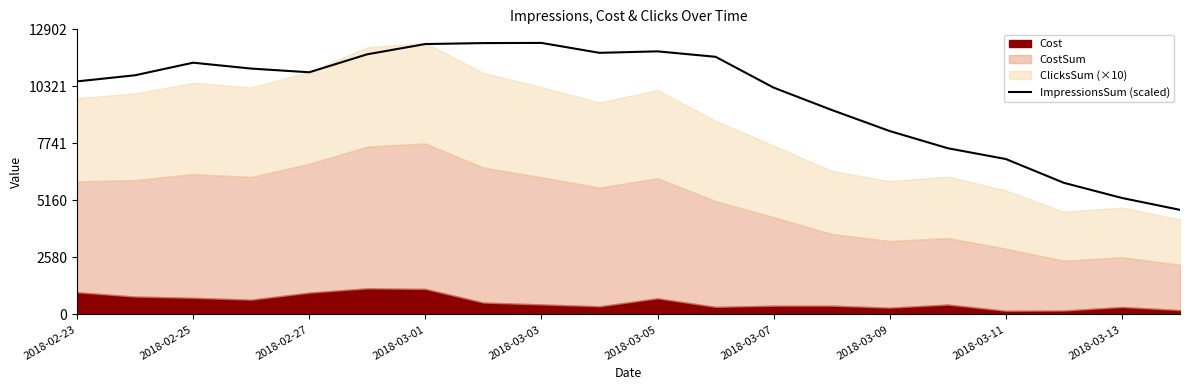

How many values are below 10959?

10